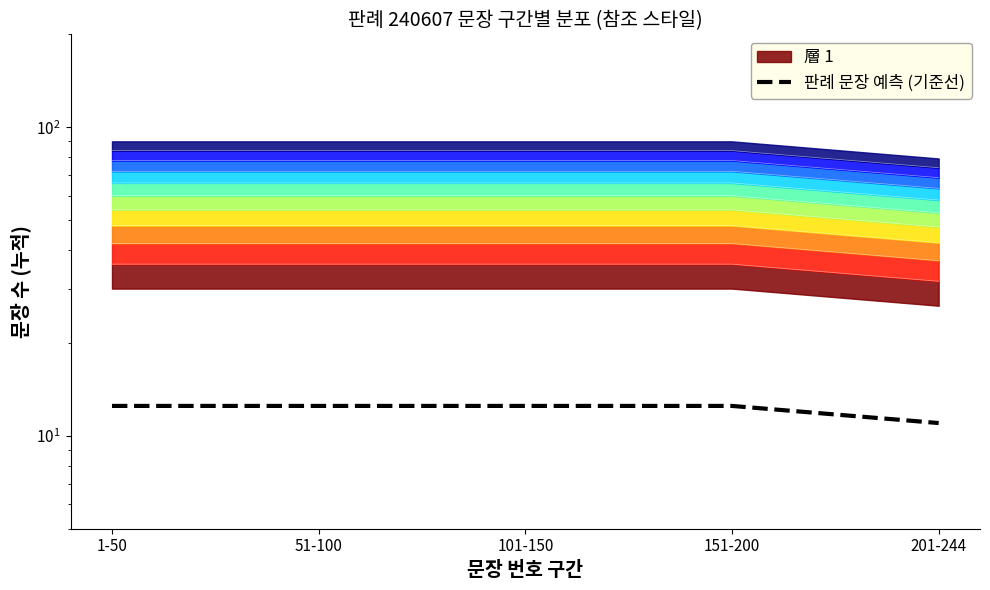

What is the ratio of the value at 101-150 to the value at 1-50?

1.0